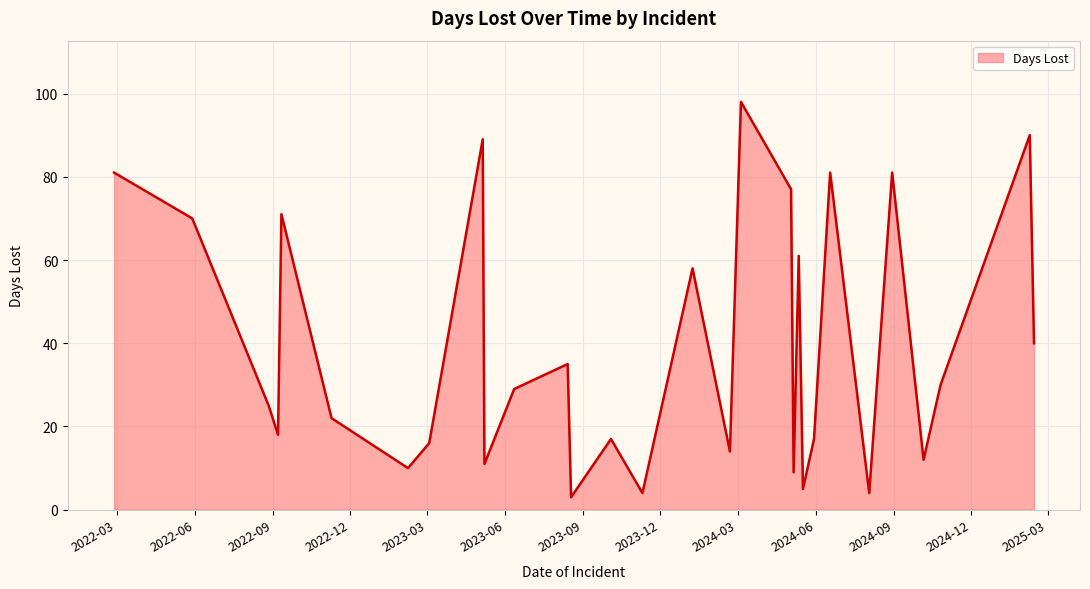

What is the maximum value shown in the chart?

98